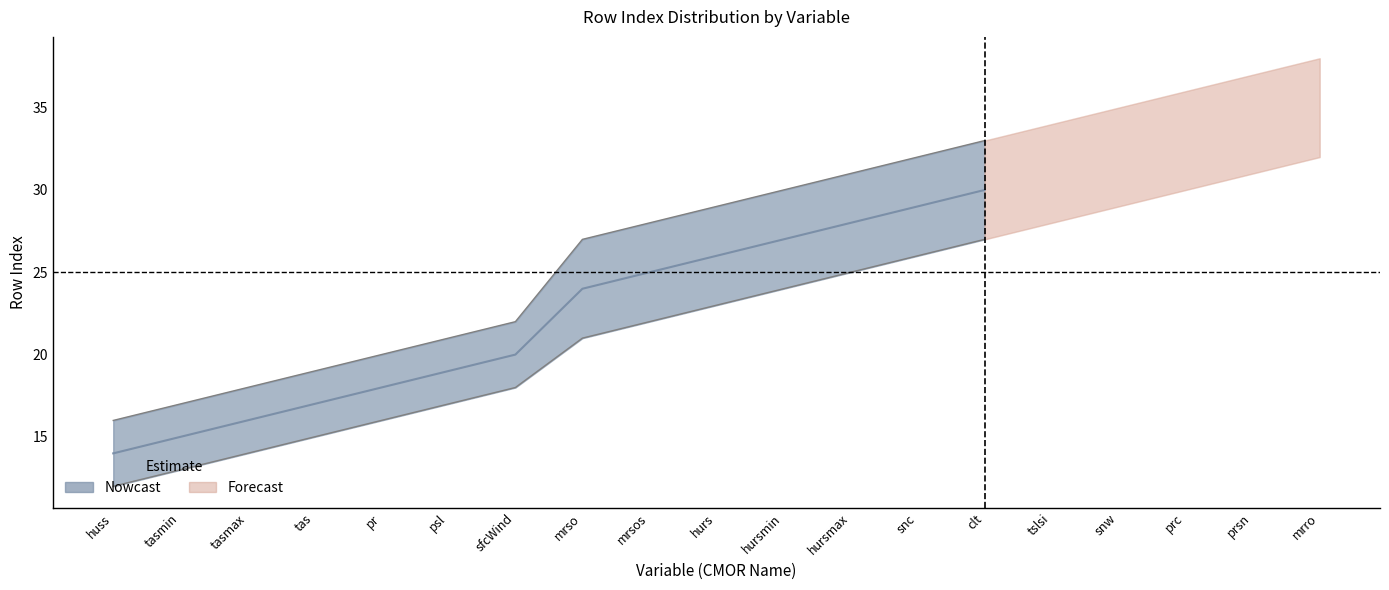

What is the difference between the maximum and minimum values in the central series?

21